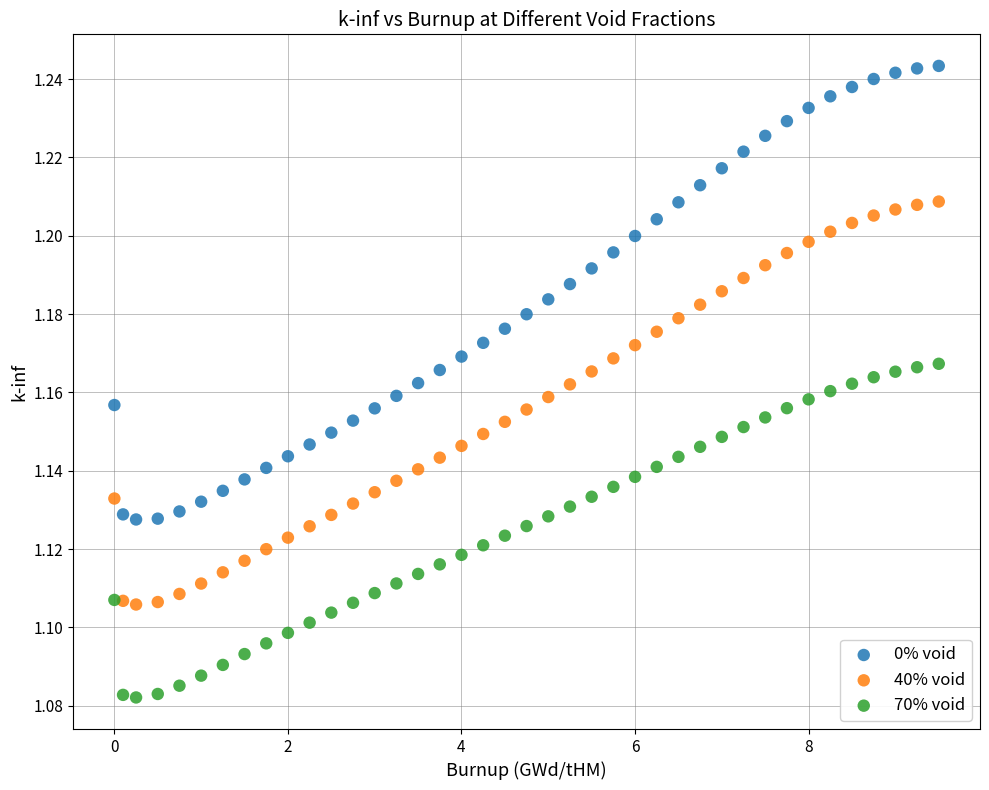

What are all the series names shown in the legend?

0% void, 40% void, 70% void